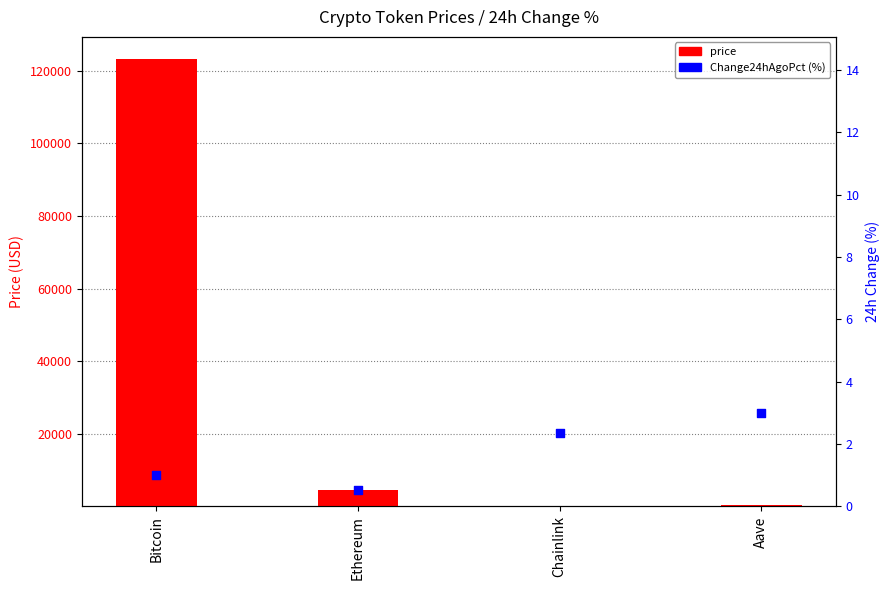

What are all the series names shown in the legend?

price, Change24hAgoPct (%)